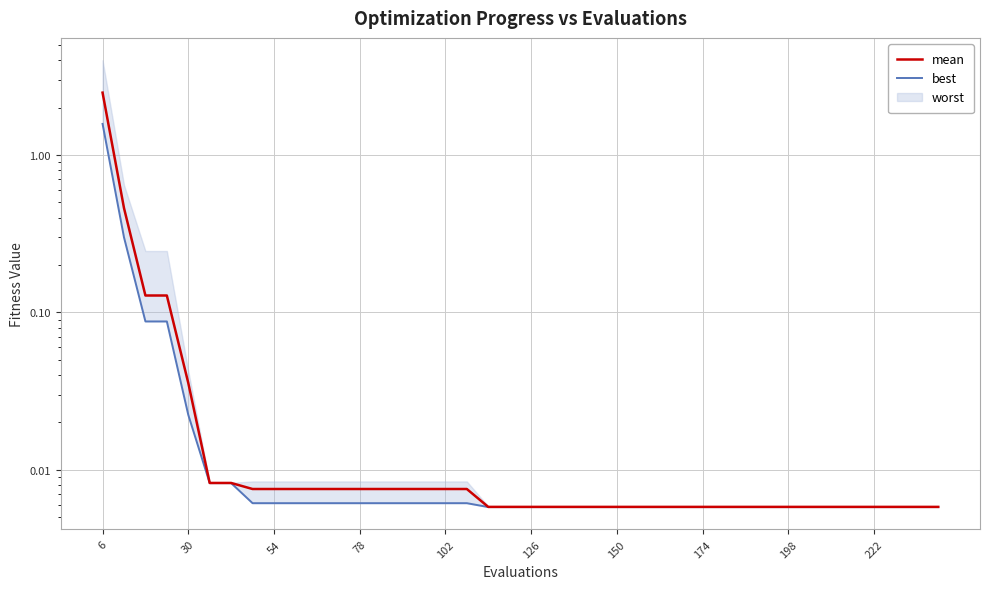

How many categories are shown in the chart?

40